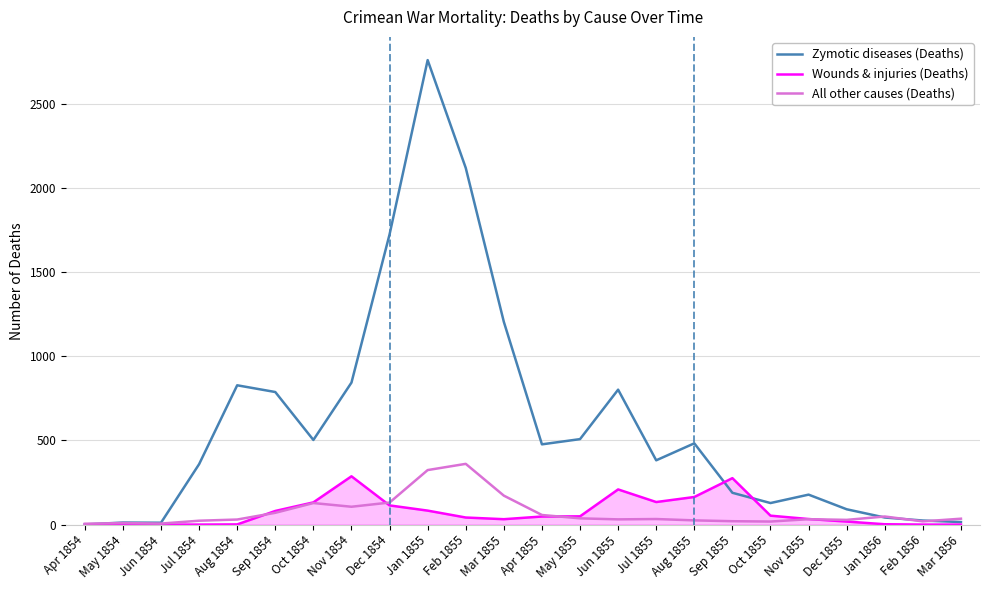

At how many categories does at least one series exceed 2627?

1